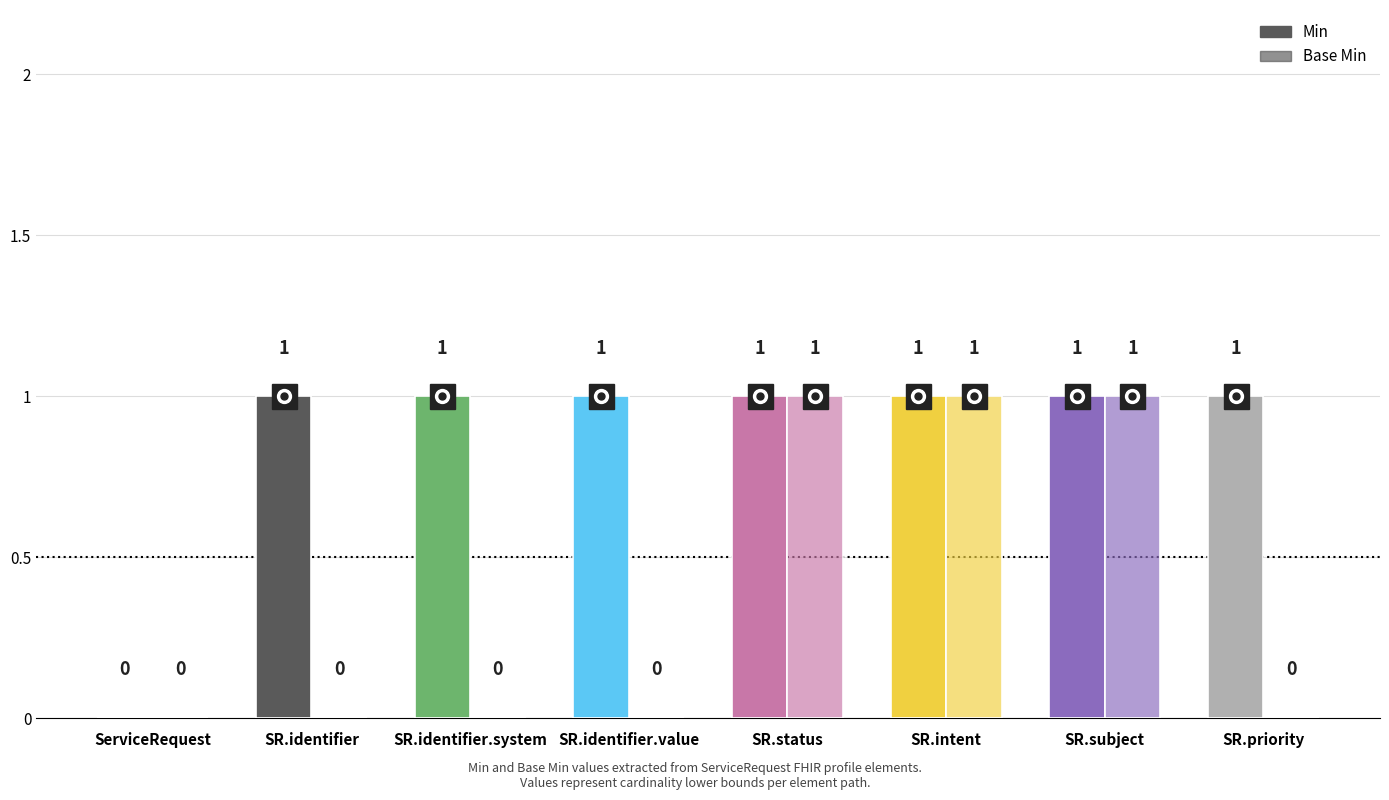

Between SR.identifier and SR.subject, which series saw the biggest shift?

Base Min